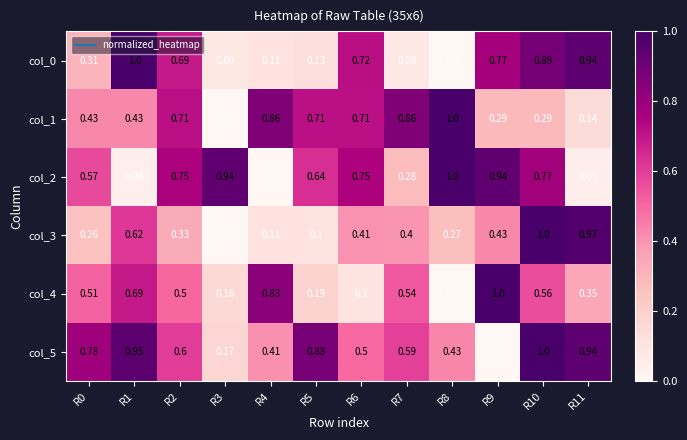

Between R1 and R5, which is larger?

R1